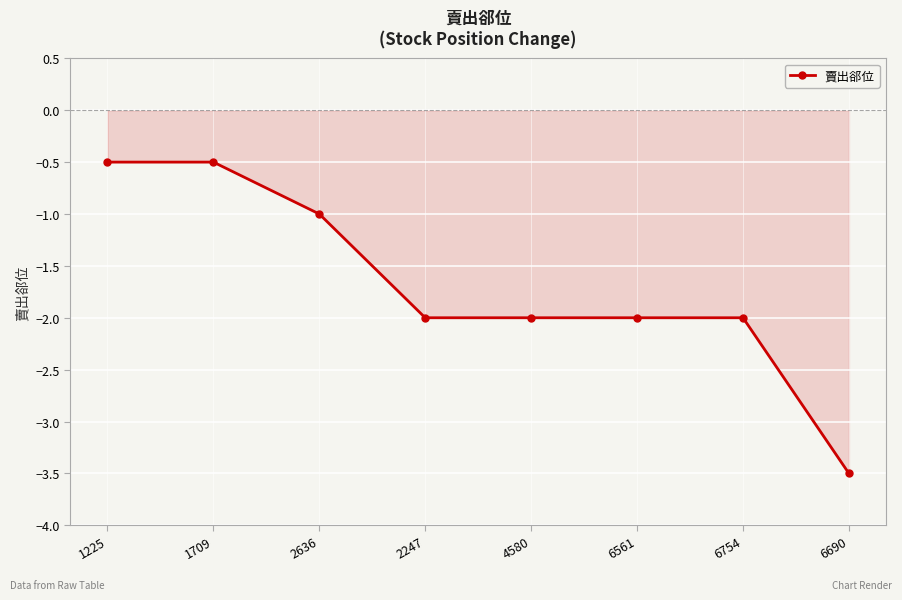

How many values exceed -2?

3